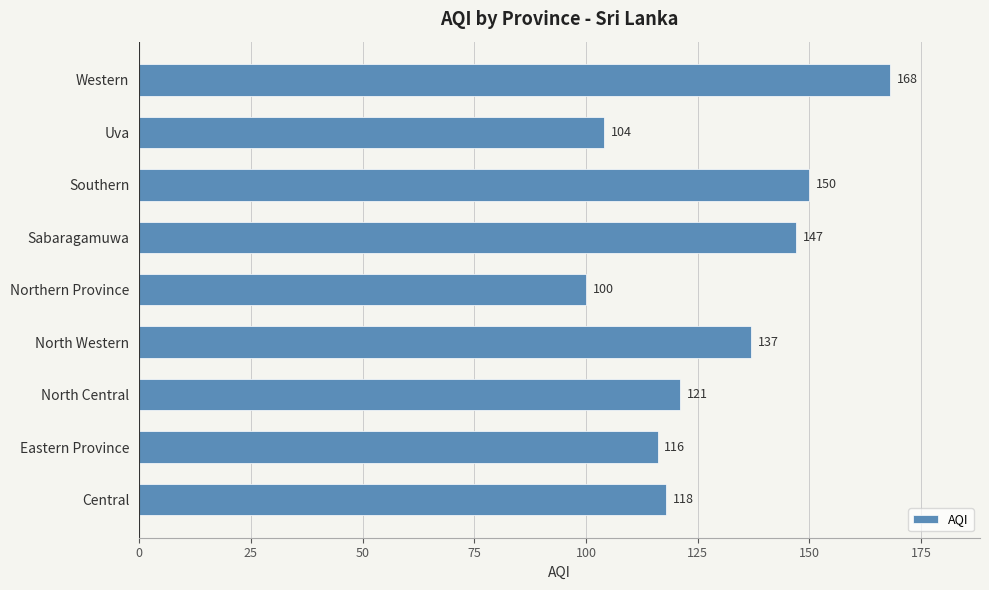

Reading bottom to top, list all the values displayed in this chart.

118	116	121	137	100	147	150	104	168